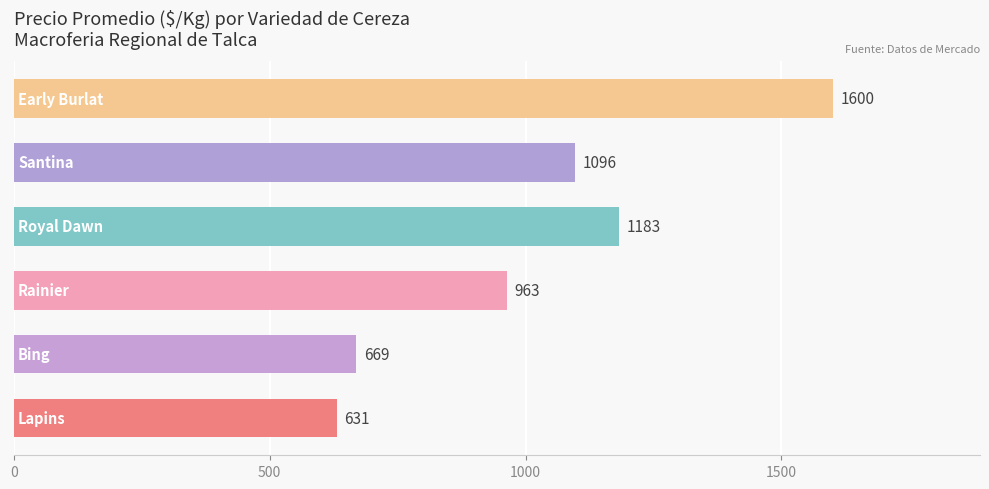

What is the greatest value displayed?

1600